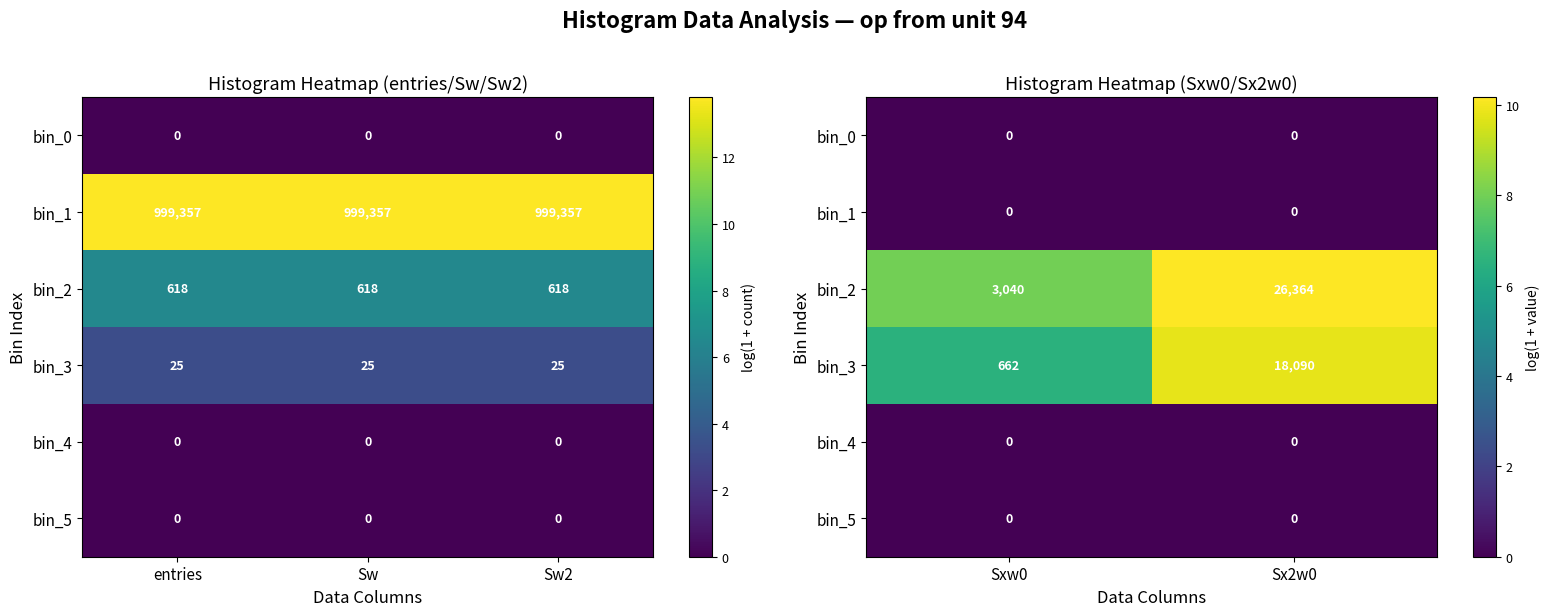

Between entries and Sw, which is larger?

entries